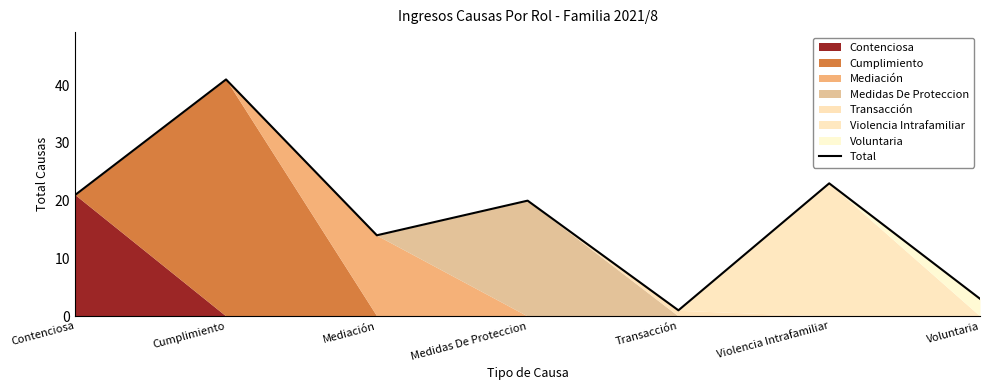

What position from the left is Transacción?

5